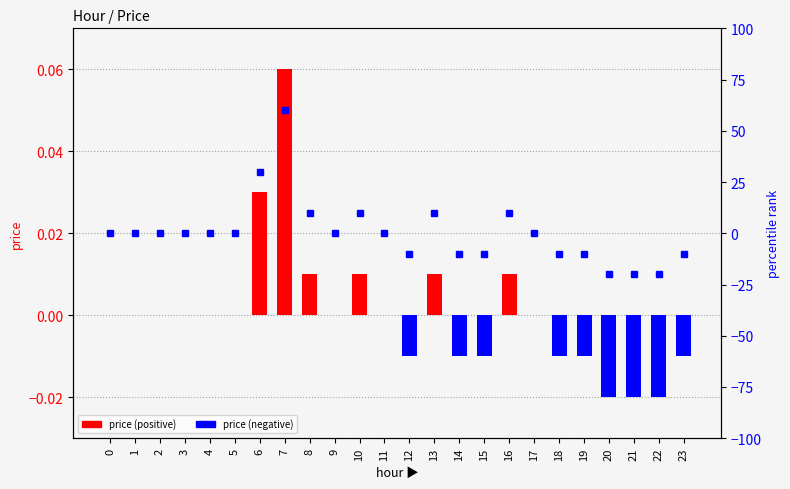

List the labels in order of value, largest first.

7, 6, 8, 10, 13, 16, 0, 1, 2, 3, 4, 5, 9, 11, 17, 12, 14, 15, 18, 19, 23, 20, 21, 22